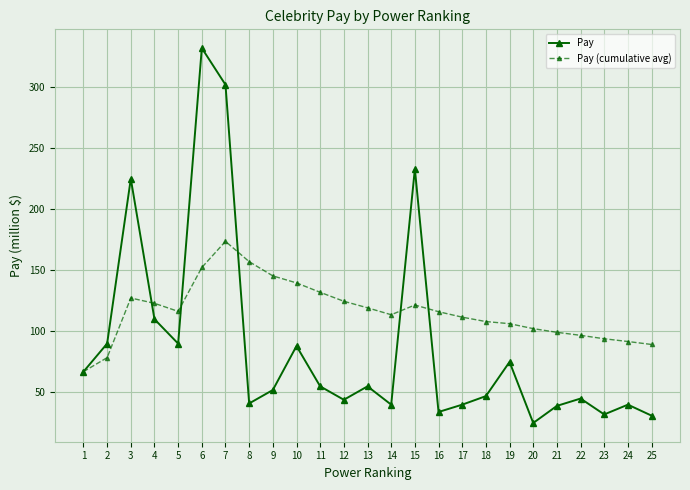

What is the average value of the Pay series?

89.3